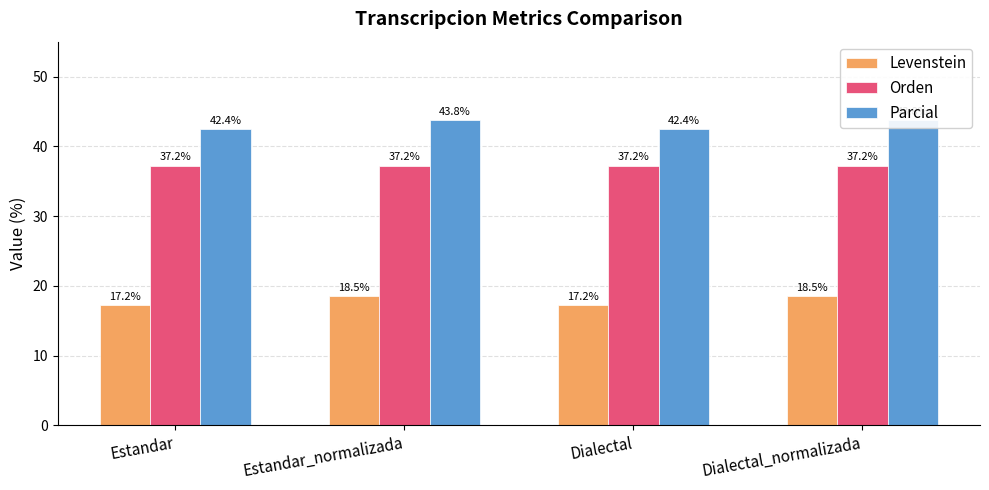

Count the number of categories in the chart.

4